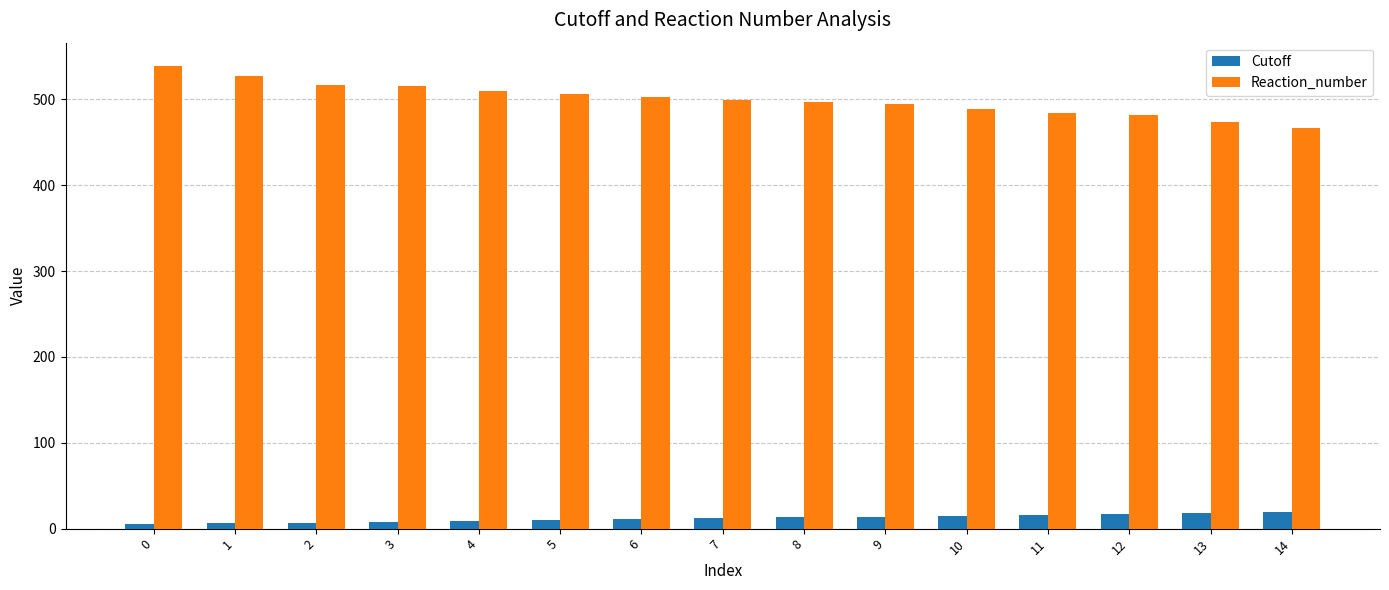

How many data points in Cutoff are less than 12?

7